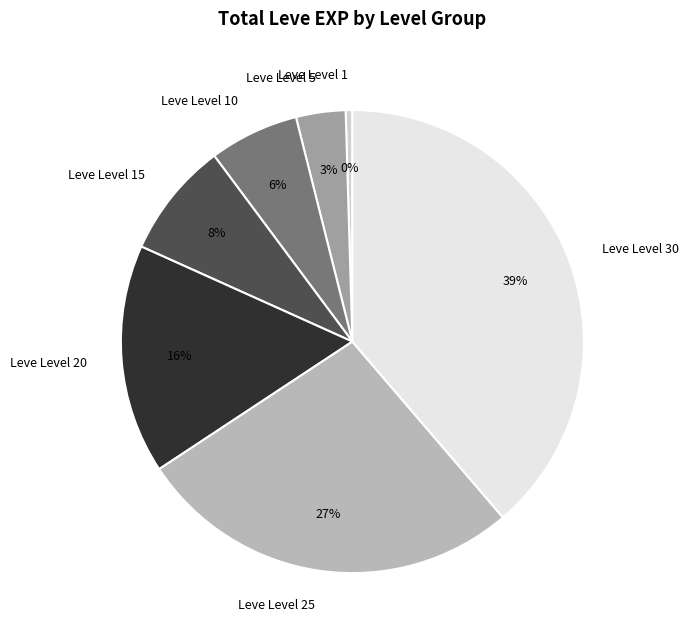

Does Leve Level 25 represent more than half of the total?

No